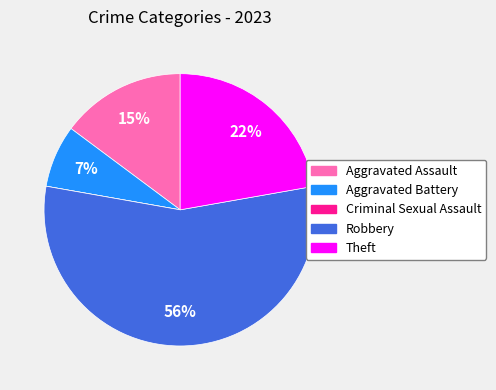

What is the ratio of the value at Theft to the value at Aggravated Assault?

1.5